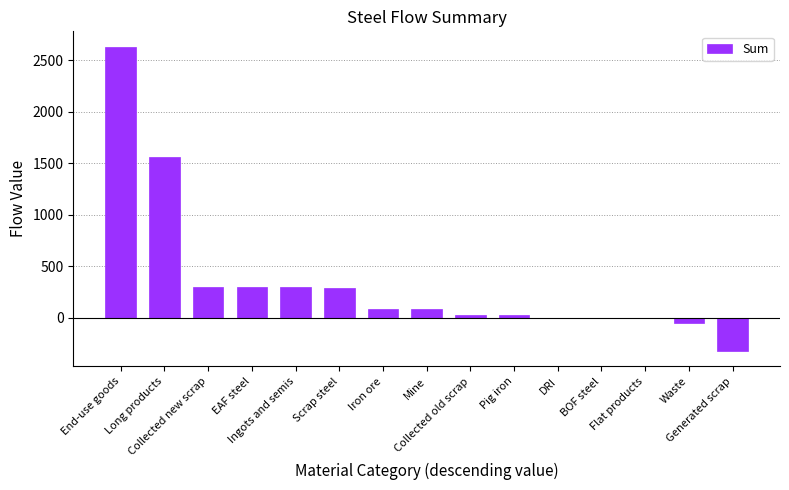

Which category has the highest value across all series?

End-use goods